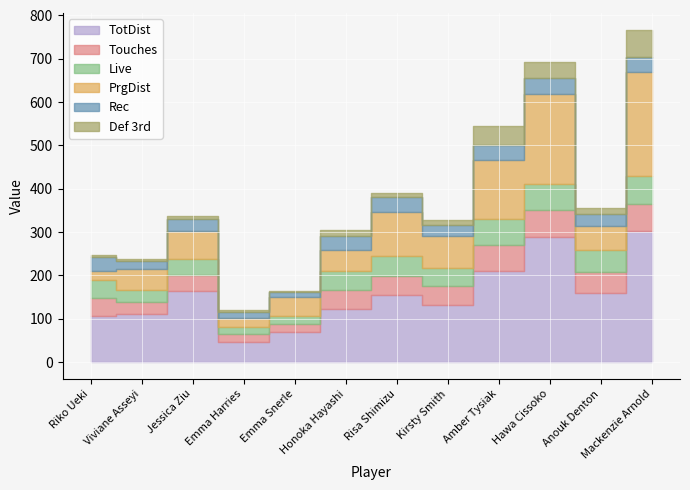

What are all the series names shown in the legend?

TotDist, Touches, Live, PrgDist, Rec, Def 3rd